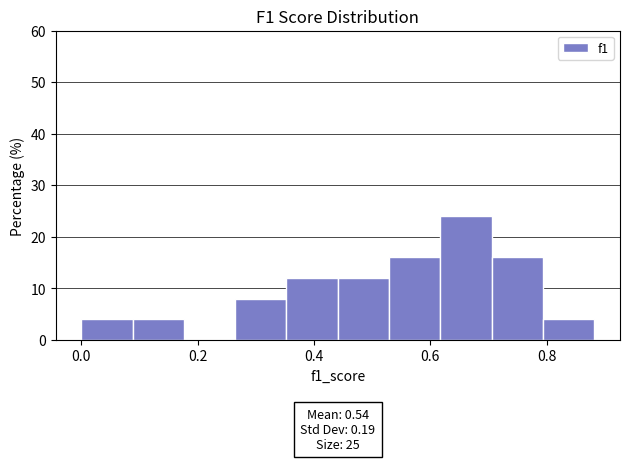

Which range on the x-axis has the tallest bar?

0.62 to 0.70